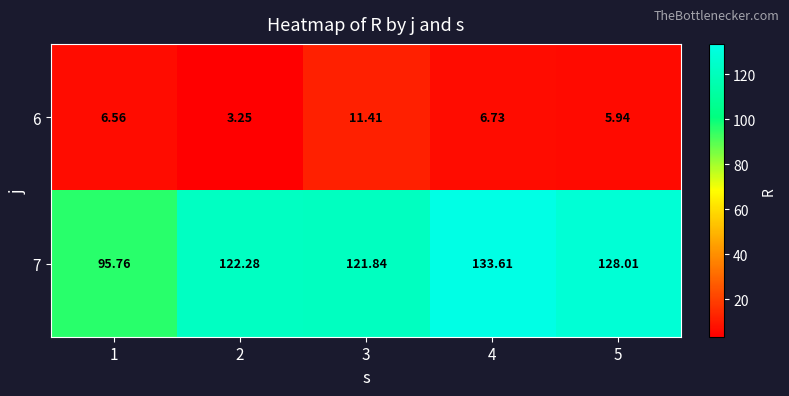

Is the value of 6 at 1 greater than the value of 7 at 4?

No